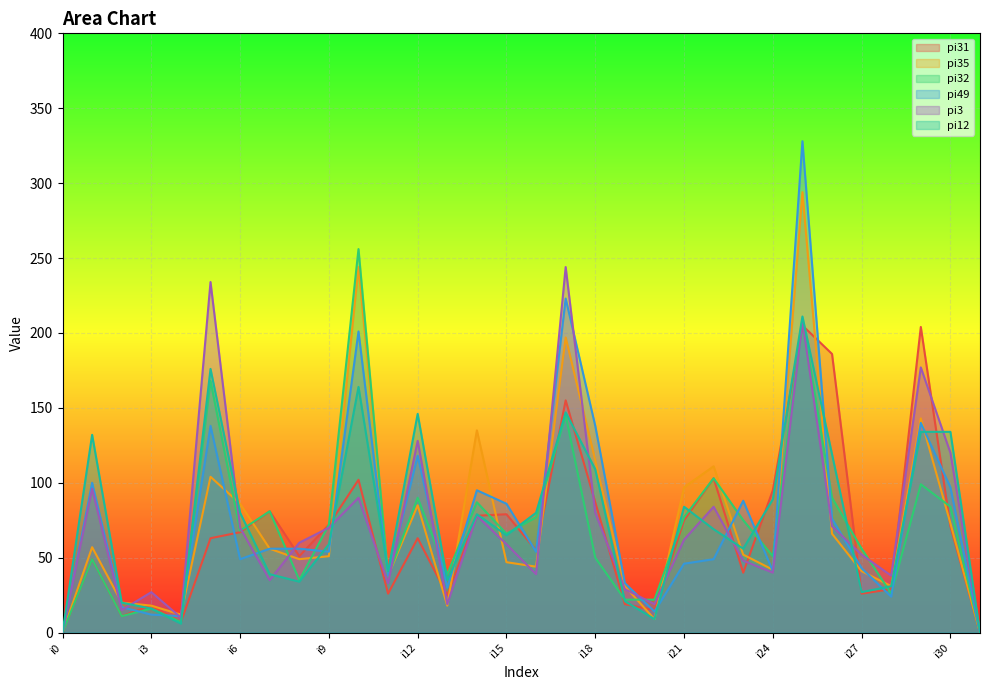

What is the average value of the pi31 series?

67